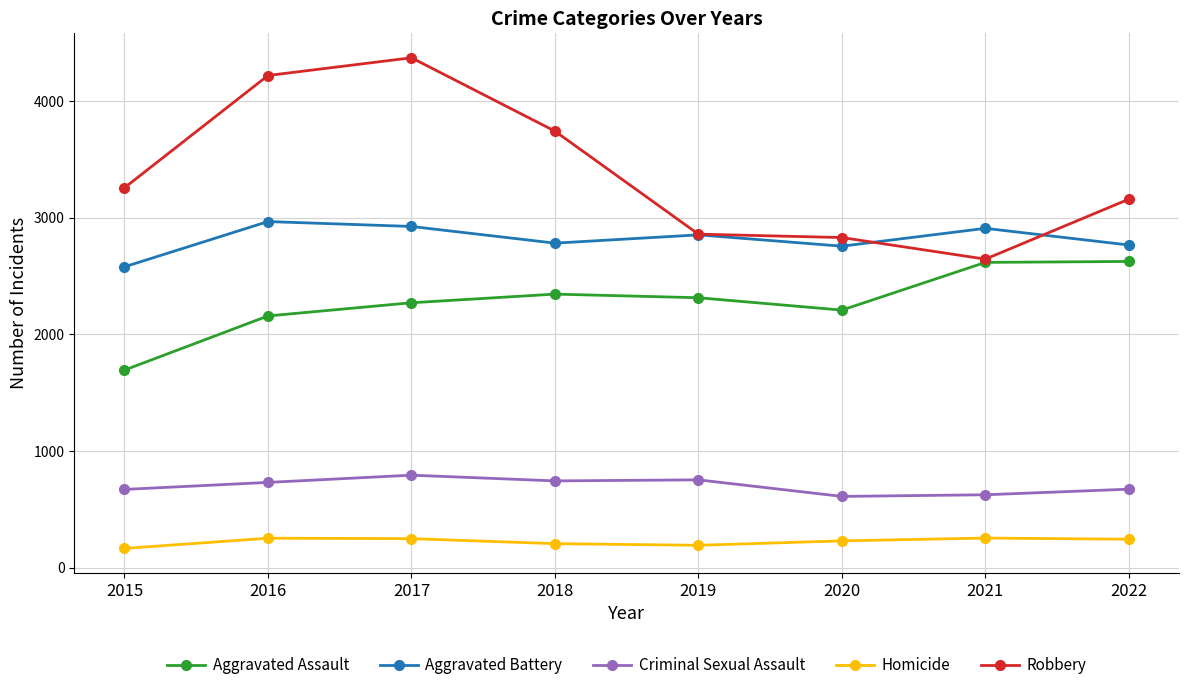

How many data points in Robbery are less than 3258?

4